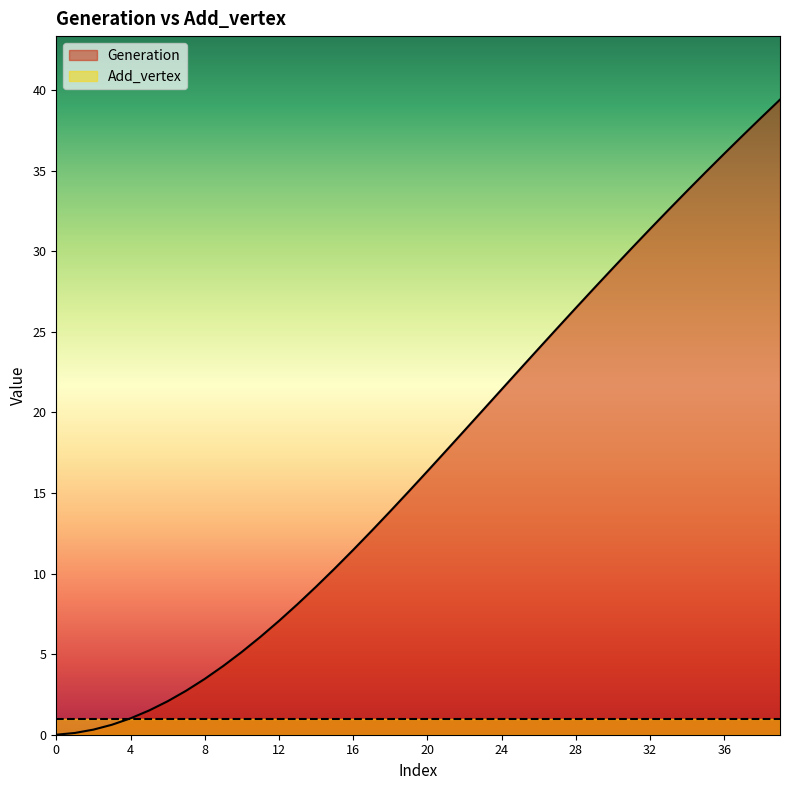

Reading left to right, list all the values displayed in this chart.

0.0	0.1	0.3	0.6	1.0	1.5	2.1	2.7	3.5	4.3	5.1	6.1	7.1	8.1	9.2	10.3	11.5	12.7	13.9	15.1	16.3	17.6	18.9	20.1	21.4	22.7	24.0	25.2	26.5	27.7	29.0	30.2	31.4	32.6	33.7	34.9	36.1	37.2	38.3	39.4